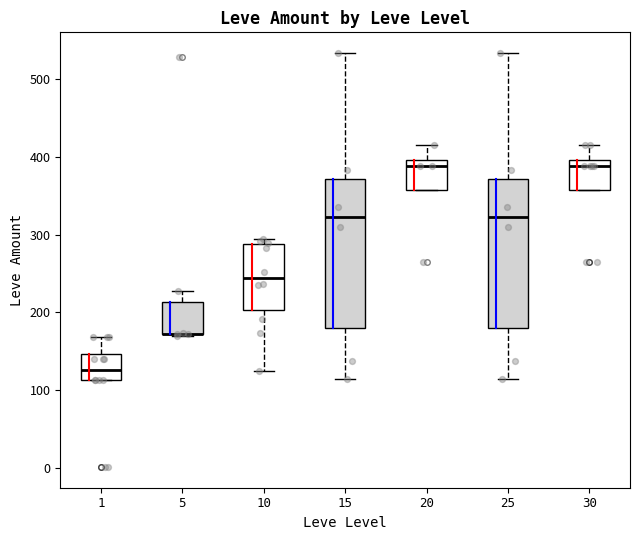

Reading left to right, read every box against the y-axis: the position of its median line, the range the box covers, and the ends of its whiskers. The values are not printed on the chart, so give them approximately, as read against the axis.

1: median 130, box 110 to 150, whiskers 110 to 170
5: median 170 (drawn on the box's lower edge), box 170 to 210, whiskers 170 to 230
10: median 240, box 200 to 290, whiskers 130 to 290 (just above the box's upper edge)
15: median 320, box 180 to 370, whiskers 110 to 530
20: median 390, box 360 to 400, whiskers 360 to 420
25: median 320, box 180 to 370, whiskers 110 to 530
30: median 390, box 360 to 400, whiskers 360 to 420